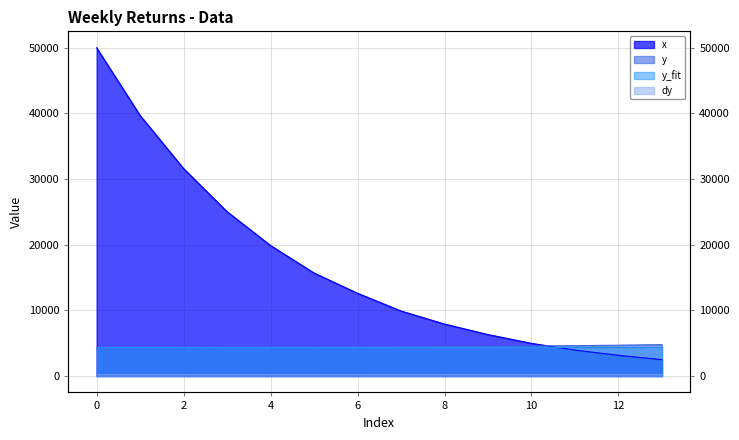

The value of y at 11 is 4618.2. True or false?

True